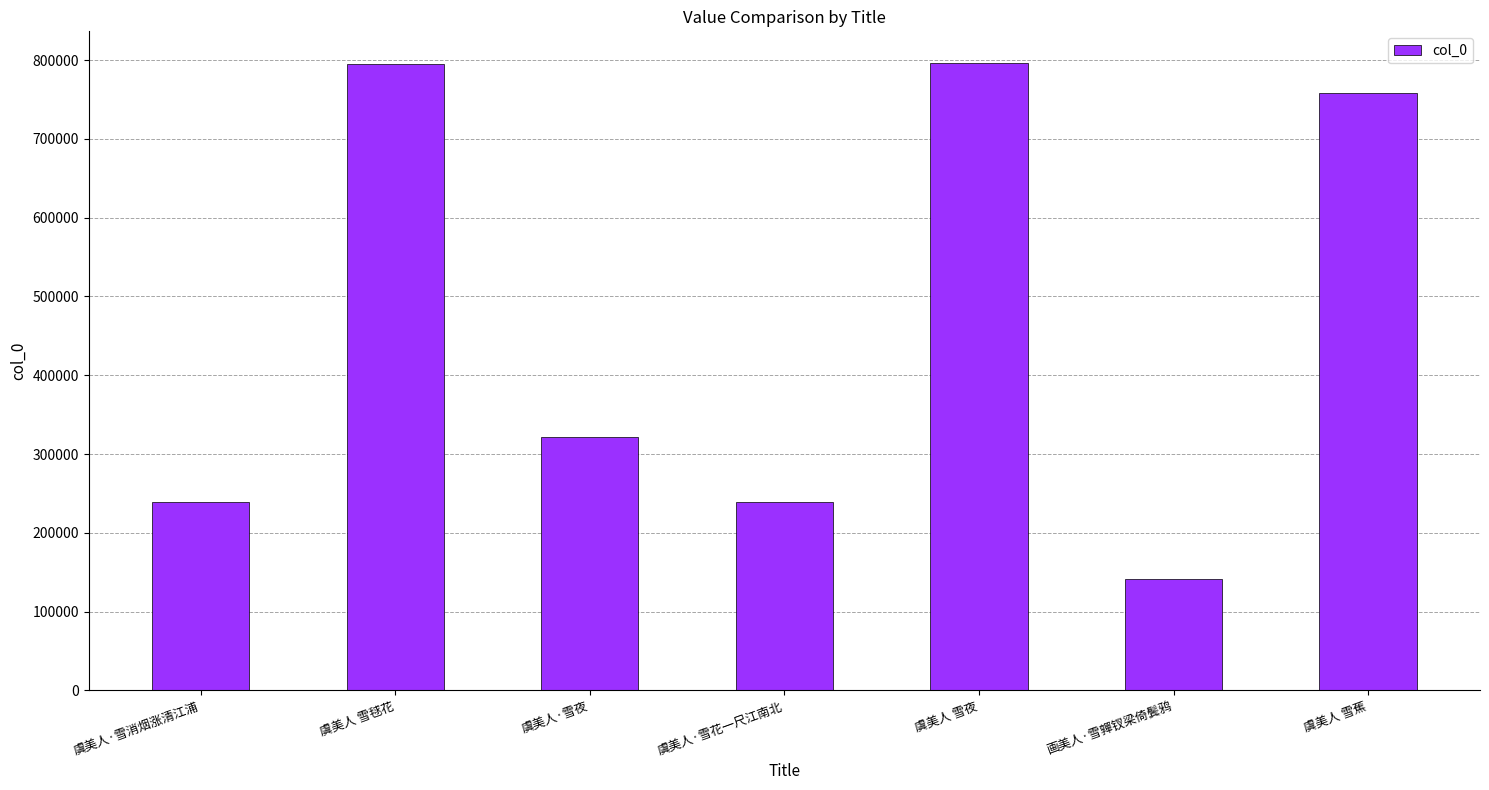

What is the minimum value shown in the chart?

141351